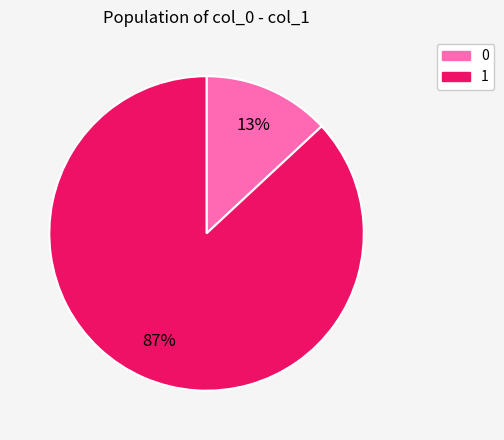

What is the ratio of the value at 1 to the value at 0?

6.7